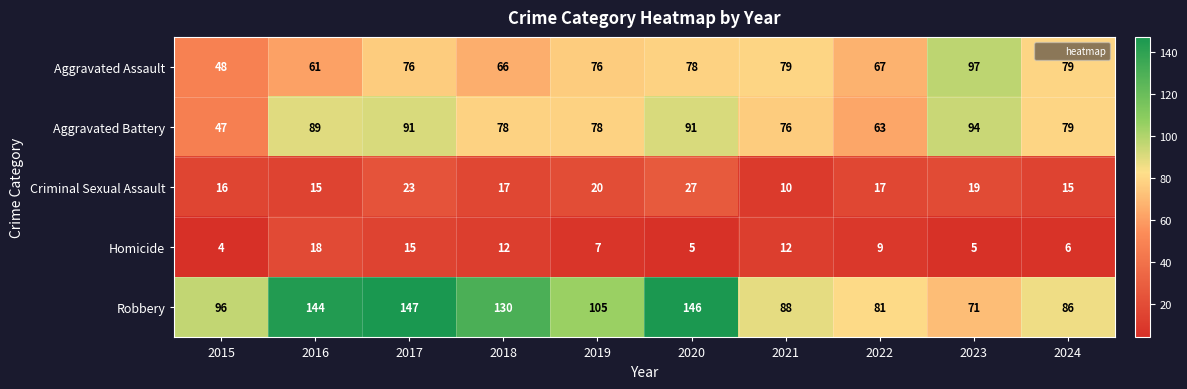

How many series are shown in this chart?

5